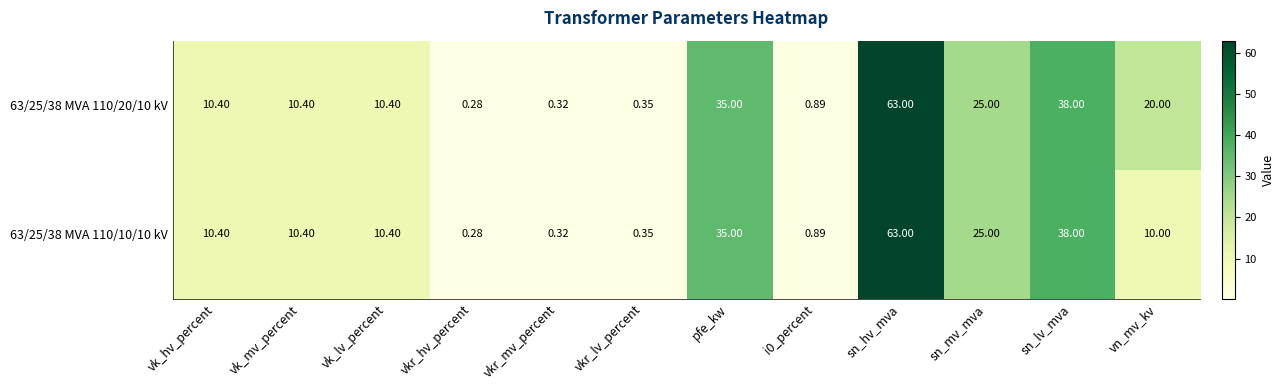

Which label corresponds to the largest value in the chart?

sn_hv_mva